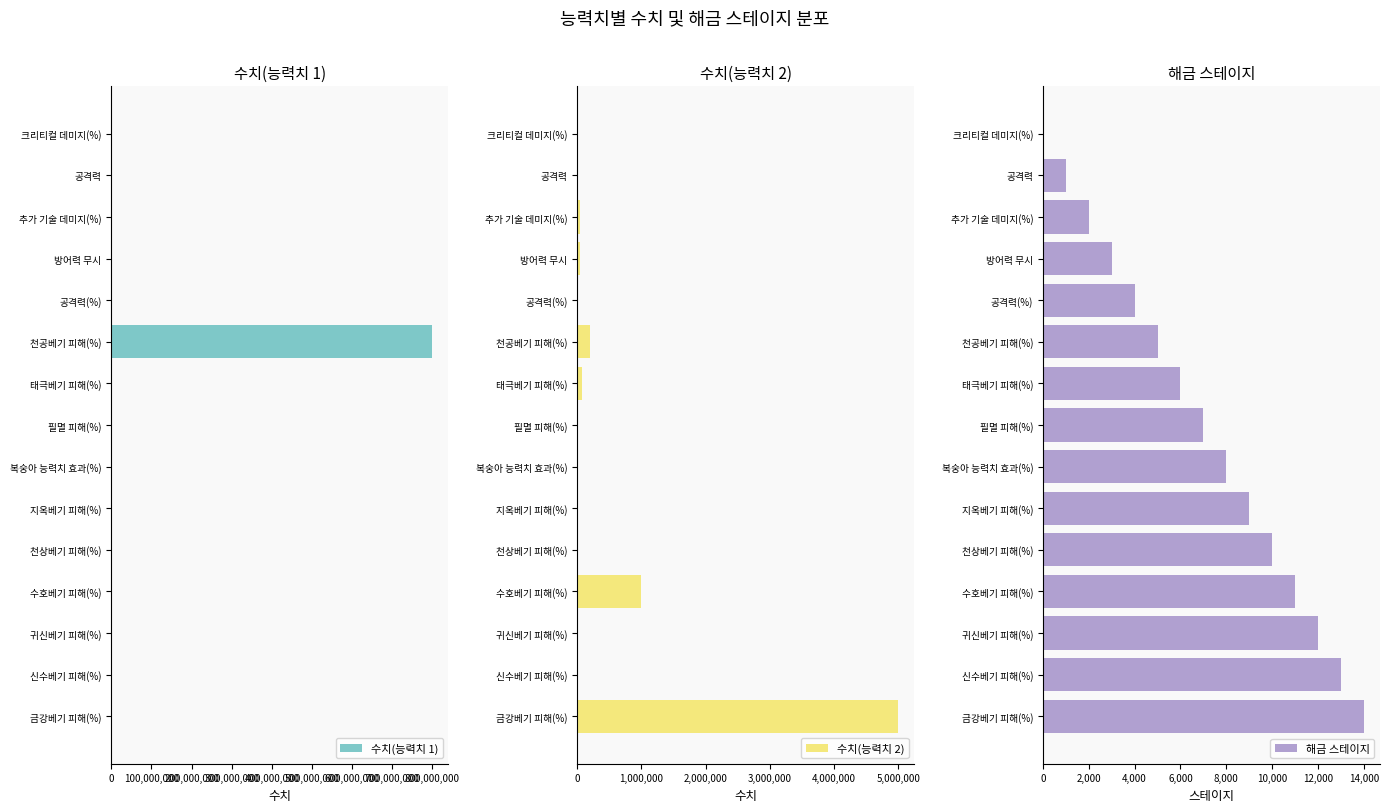

What is the sum of all 해금 스테이지 values?

105000